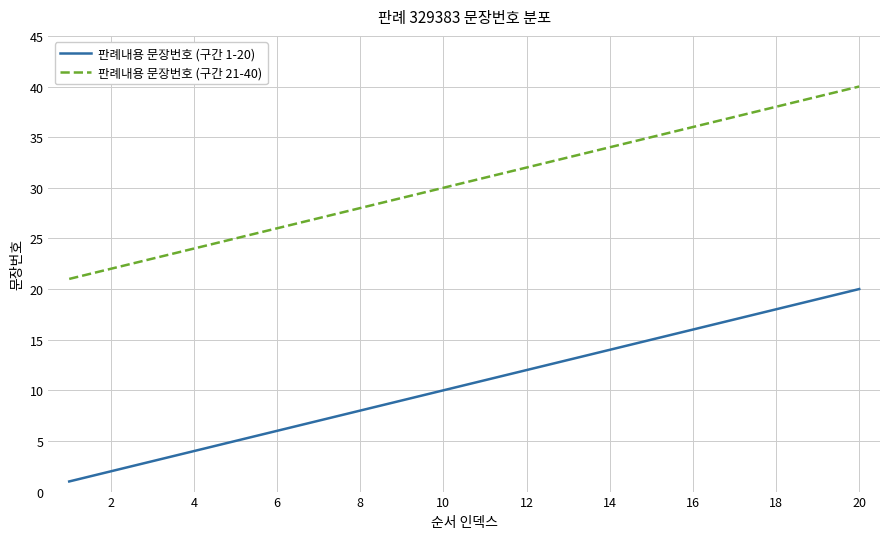

True or false: 판례내용 문장번호 (구간 21-40) and 판례내용 문장번호 (구간 1-20) cross at least once.

False